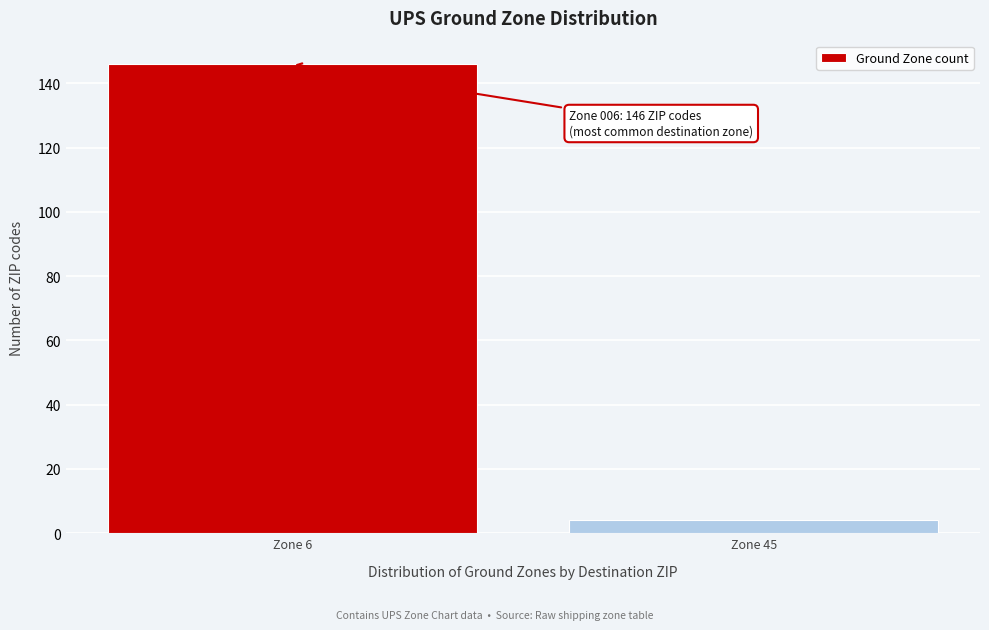

Reading left to right, extract all data points from this chart.

Zone 6=146	Zone 45=4